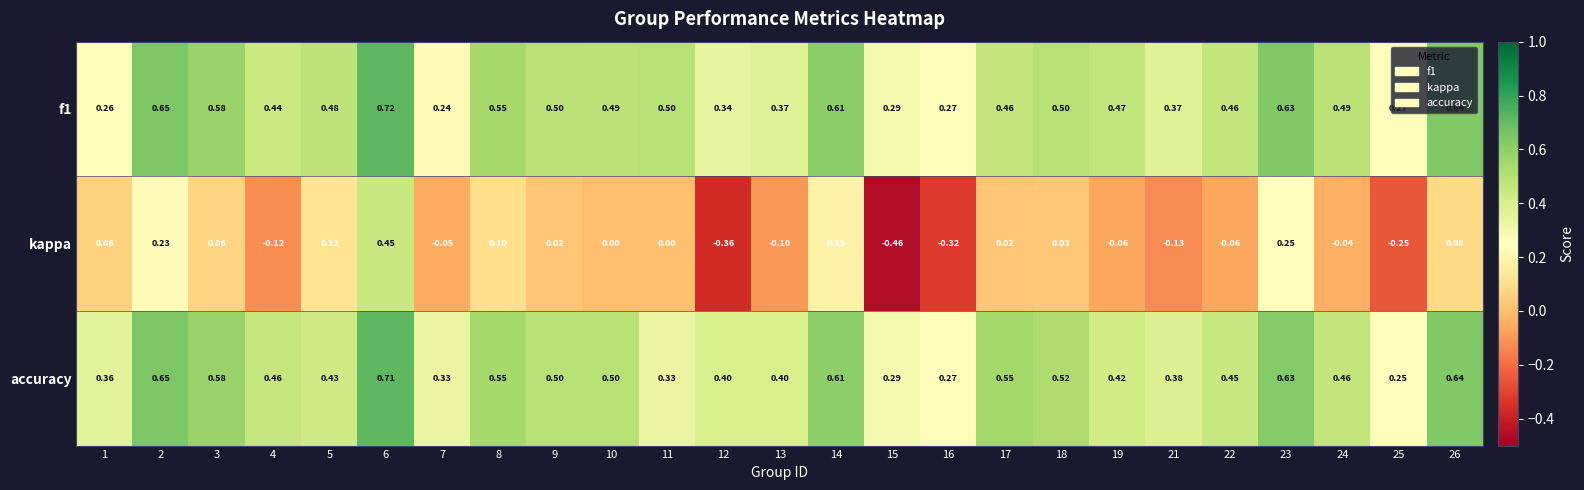

What is the total value across all series at 24?

0.9